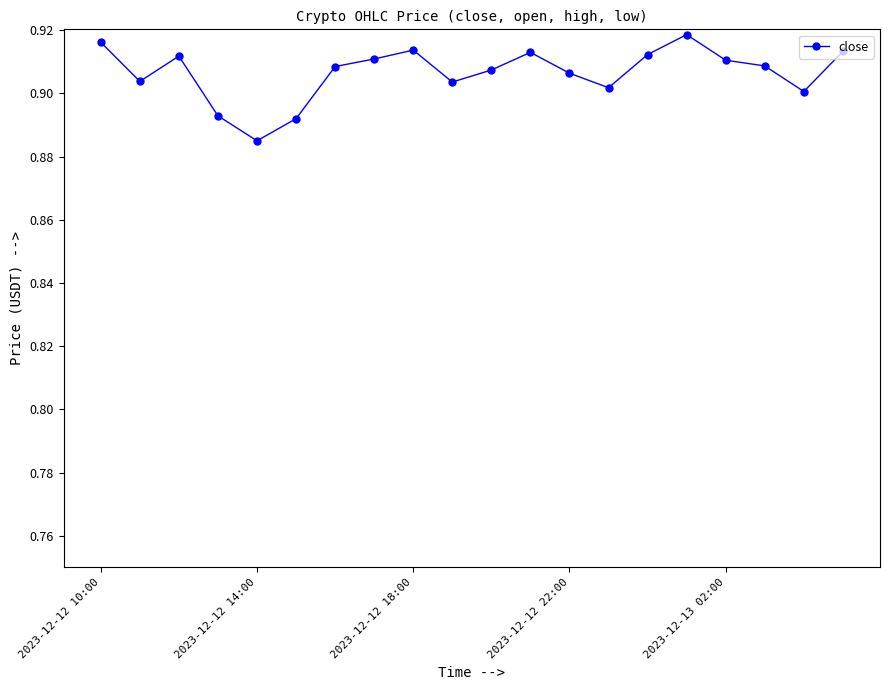

How many series are shown in this chart?

1